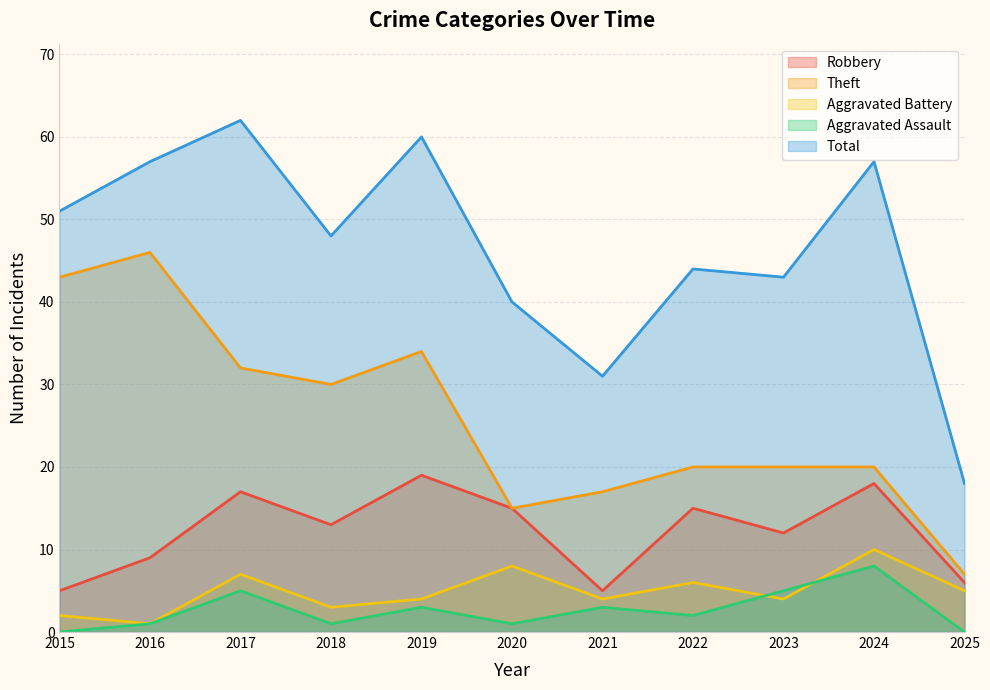

What is the average value of the Robbery series?

12